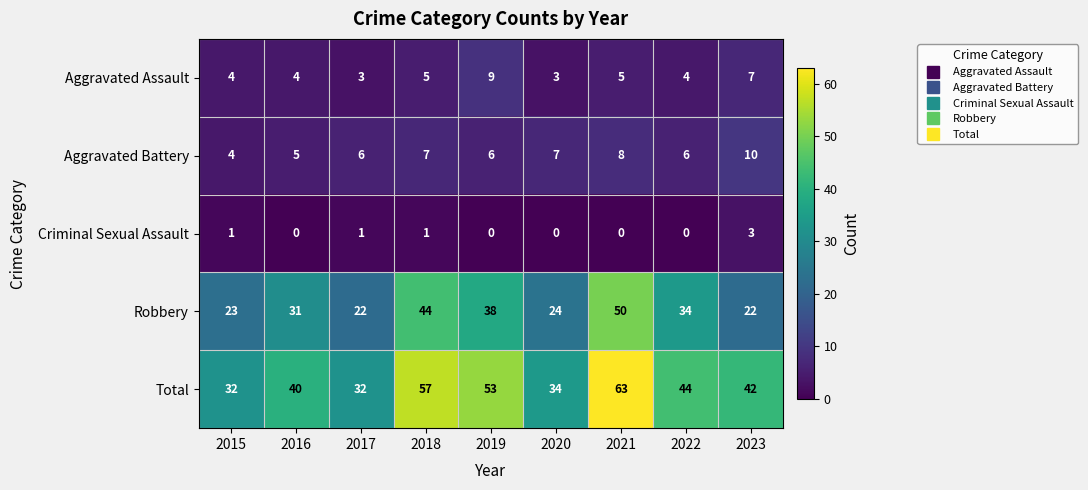

What is the difference between the highest and lowest values at 2016?

40